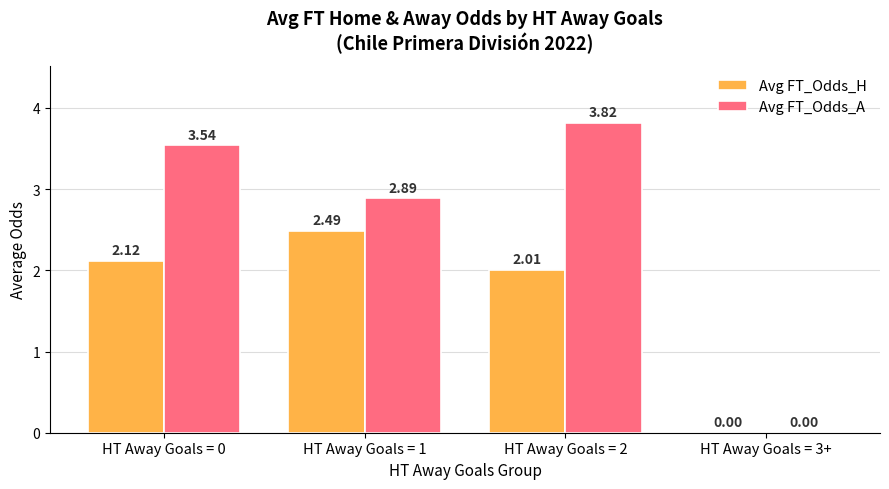

Which series changed the most between HT Away Goals = 0 and HT Away Goals = 2?

Avg FT_Odds_A